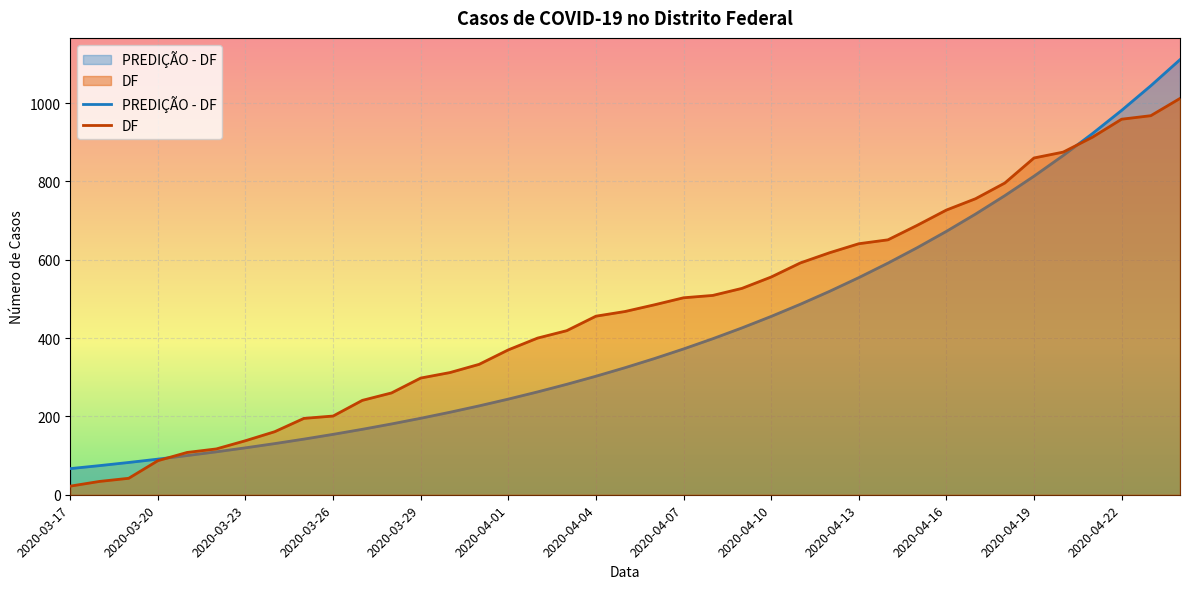

Reading left to right, transcribe all the data shown in this chart.

DF: 22.0	34.0	42.0	87.0	108.0	117.0	138.0	161.0	195.0	201.0	241.0	260.0	298.0	312.0	333.0	370.0	400.0	419.0	456.0	468.0	485.0	503.0	509.0	527.0	556.0	592.0	618.0	641.0	651.0	688.0	727.0	756.0	796.0	860.0	875.0	913.0	959.0	968.0	1012.0
PREDIÇÃO - DF: 66.8	74.3	82.4	90.9	100.0	109.6	119.8	130.6	142.1	154.2	167.1	180.8	195.3	210.7	227.0	244.3	262.6	282.0	302.7	324.5	347.7	372.3	398.4	426.1	455.4	486.5	519.5	554.5	591.5	630.9	672.6	716.8	763.8	813.5	866.3	922.2	981.5	1044.4	1111.1